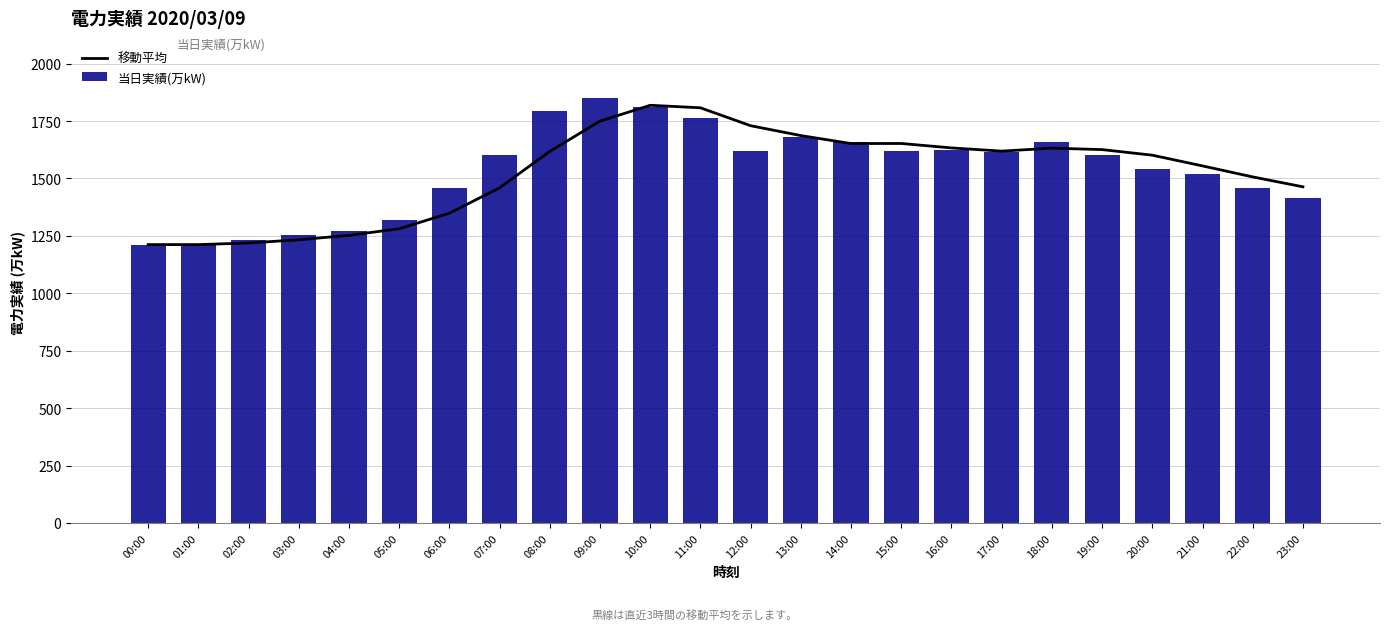

The 当日実績(万kW) series shows 1762.0 at 11:00. True or false?

True